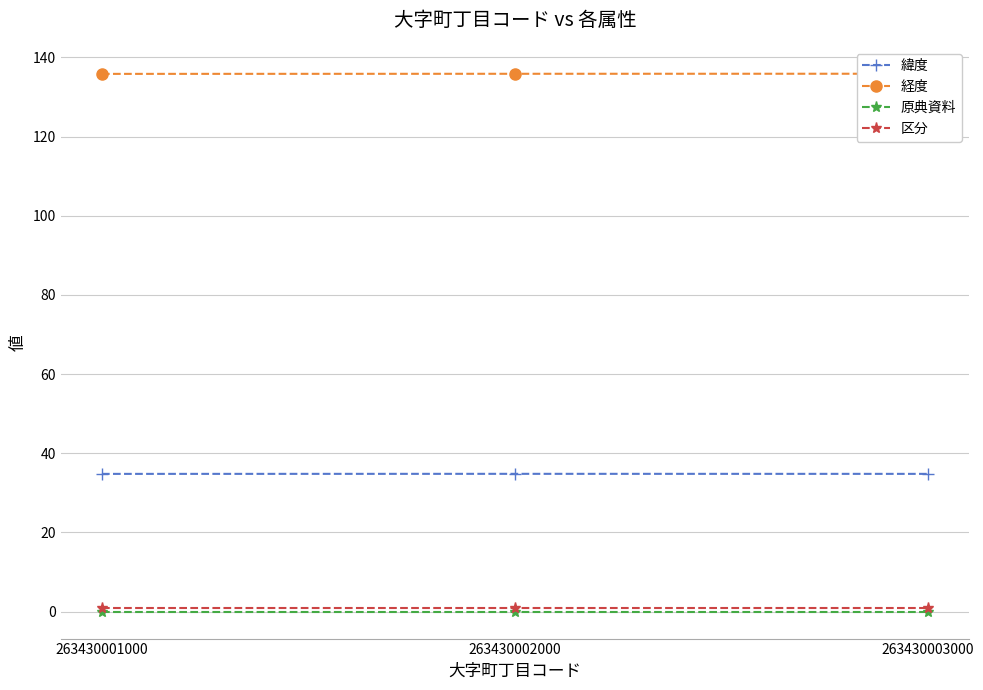

What are all the series names shown in the legend?

緯度, 経度, 原典資料, 区分